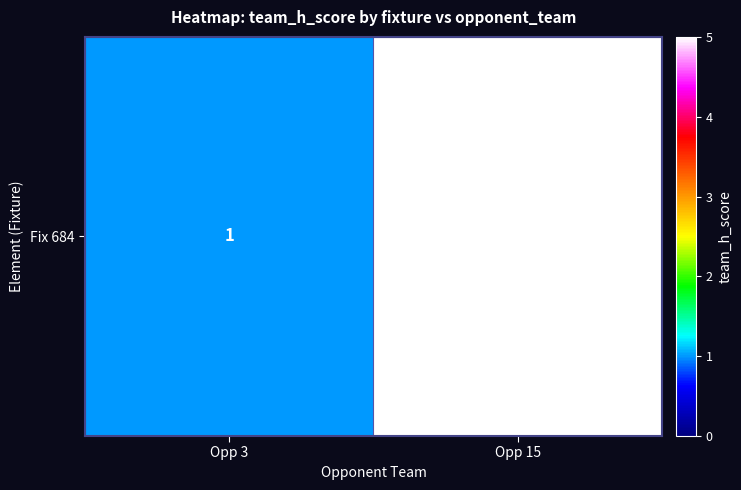

Reading right to left, transcribe all the data shown in this chart.

Opp 15=5	Opp 3=1